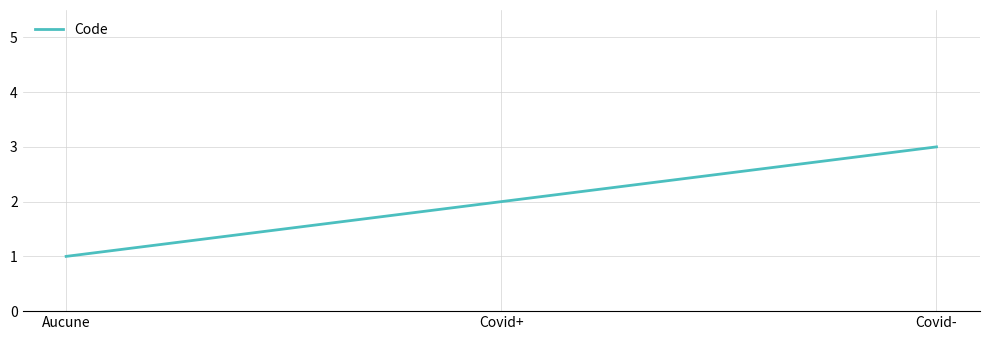

What is the maximum value shown in the chart?

3